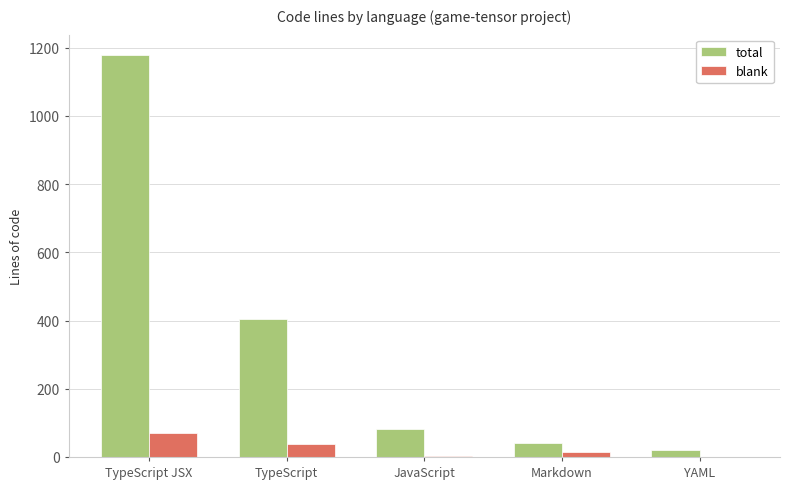

What is the sum of all blank values?

127